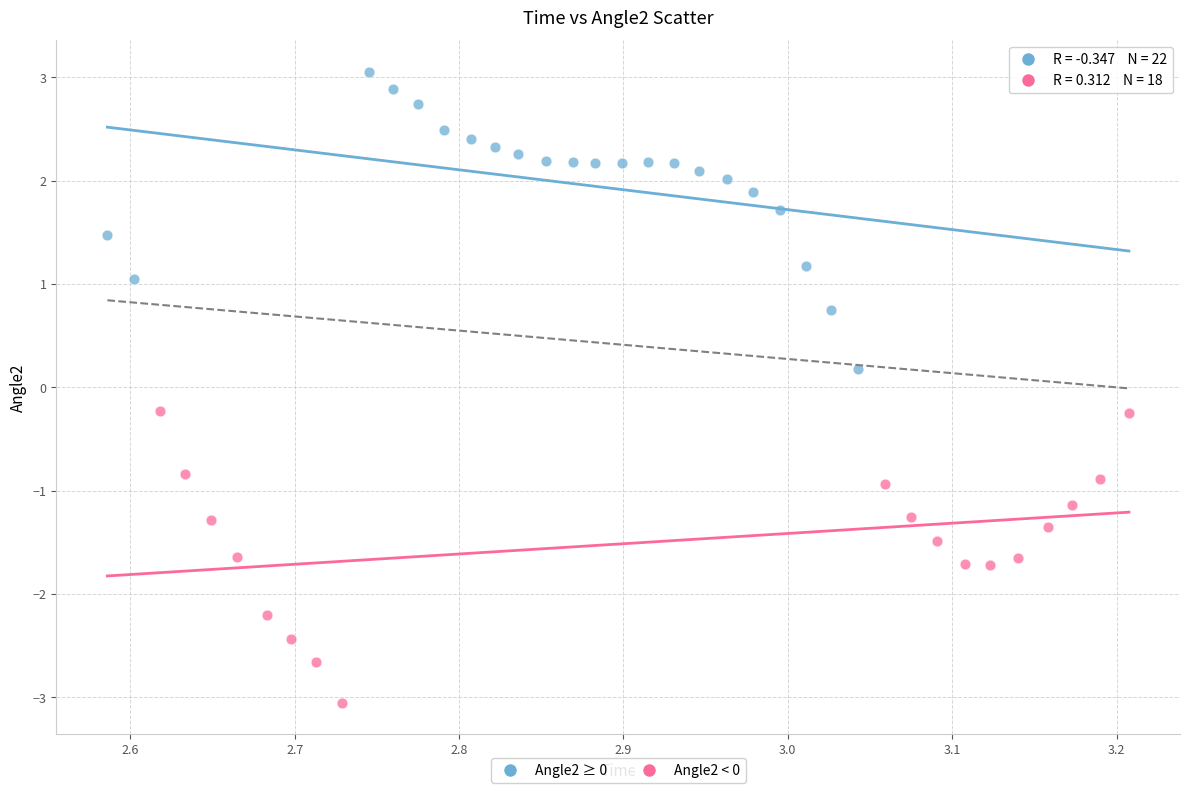

Which series contains the highest Y value?

Angle2 ≥ 0